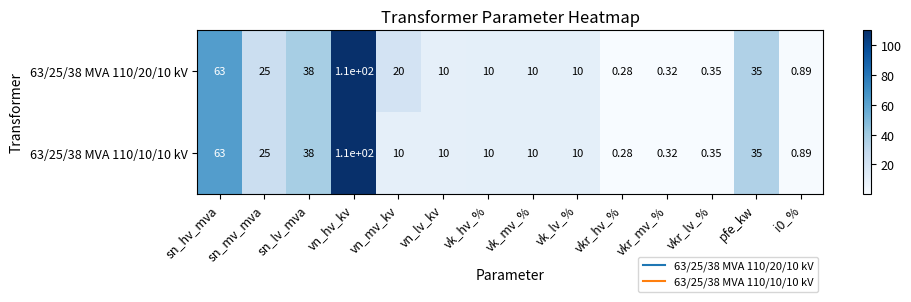

At which category does the chart reach its minimum across all series?

vkr_hv_%